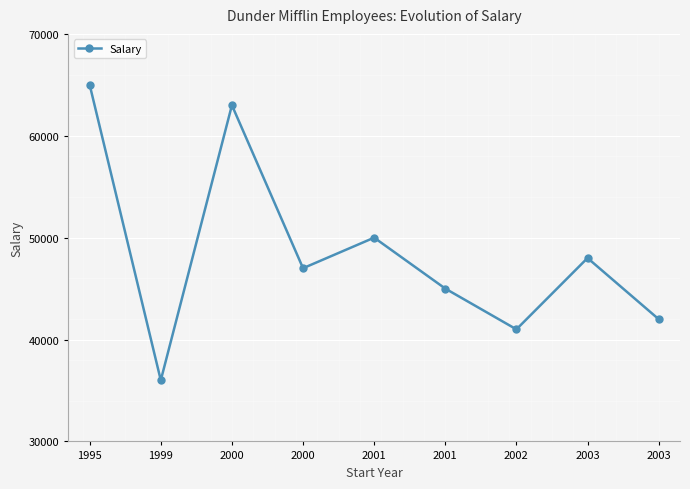

What is the minimum value shown in the chart?

36000